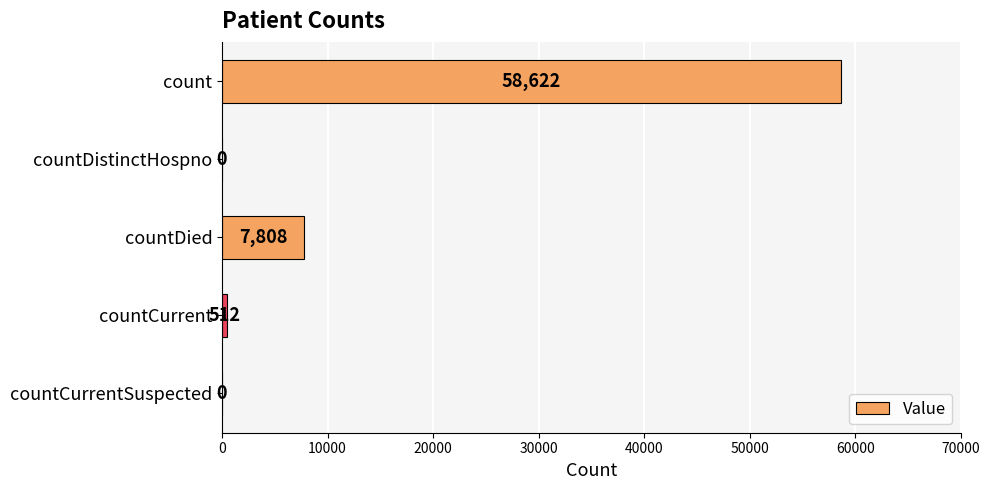

What is the average value?

13388